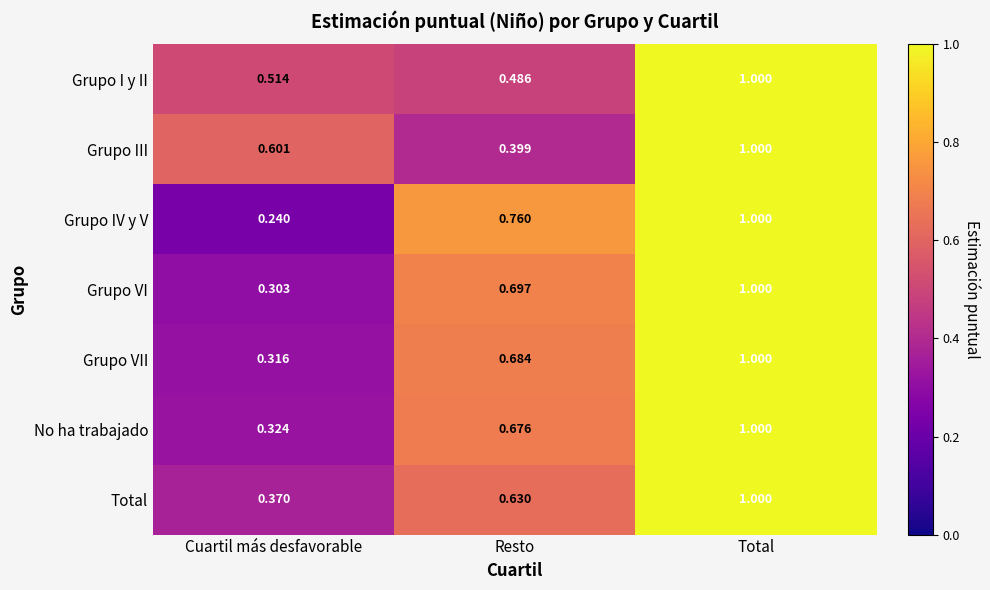

List the labels in order of Grupo VII value, smallest first.

Cuartil más desfavorable, Resto, Total